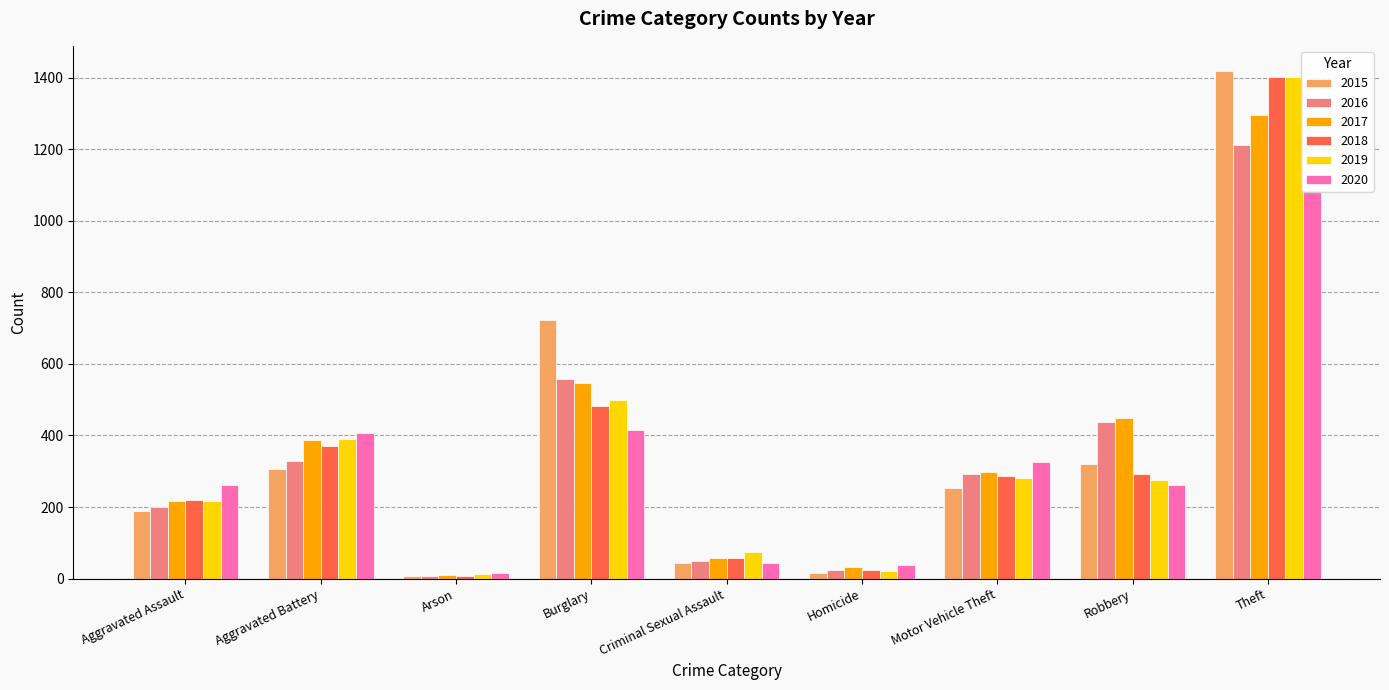

How many data points does each series have?

9